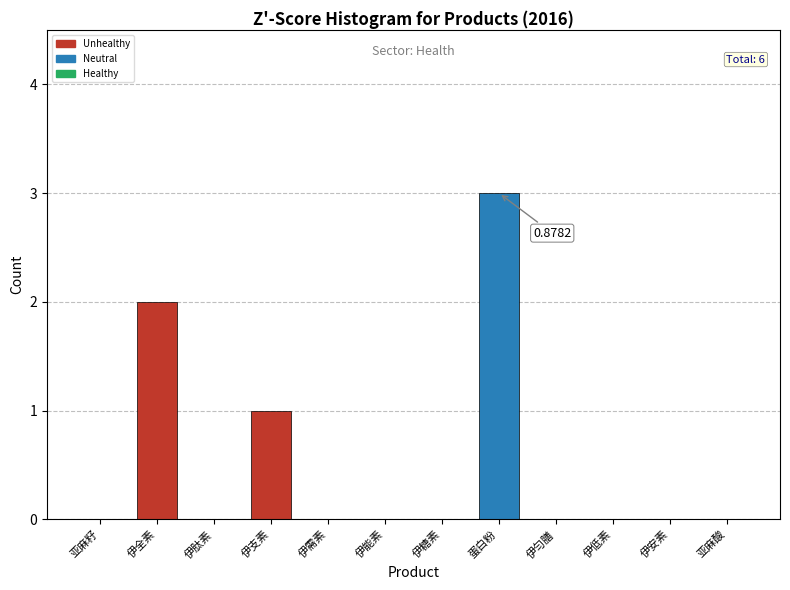

Which category has the highest value across all series?

蛋白粉